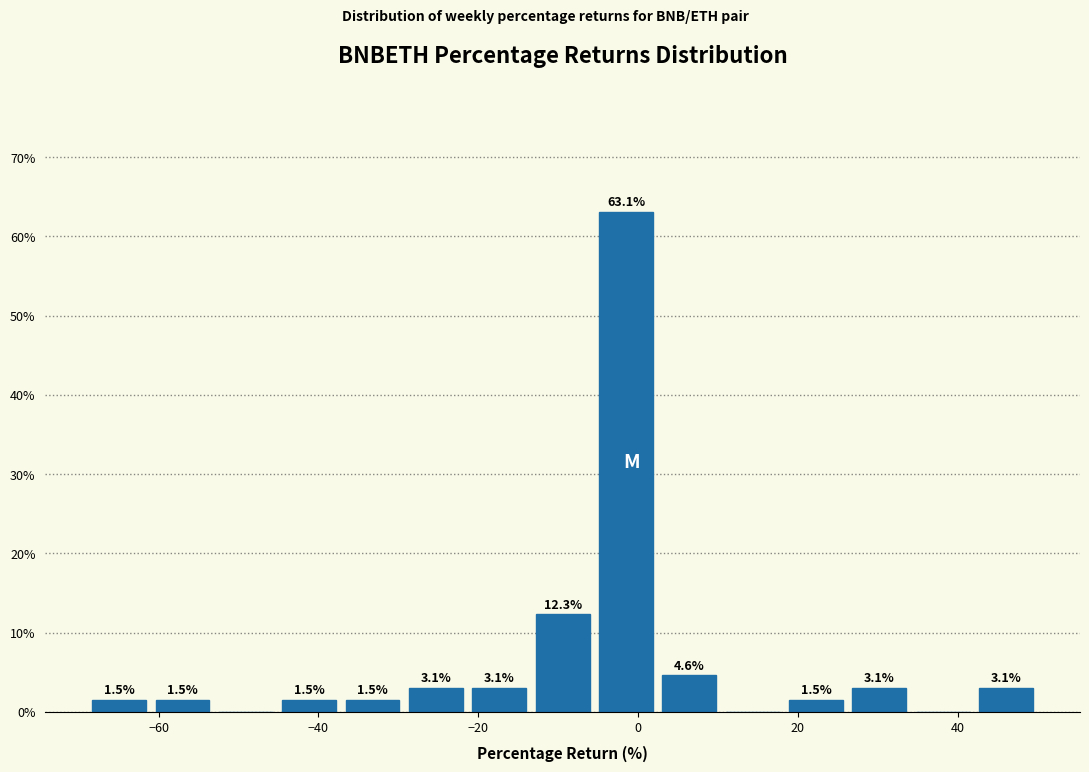

Around what value on the x-axis is the tallest bar? Give the approximate position of its centre, as read against the axis.

-2